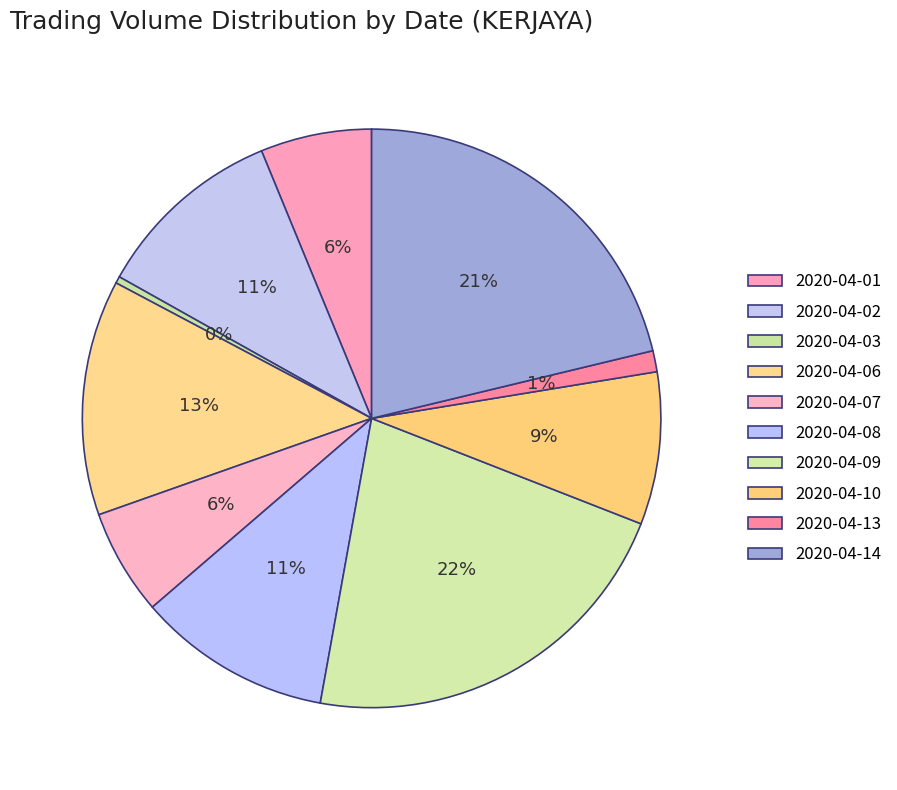

What percentage is NOT represented by 2020-04-10?

91.5%